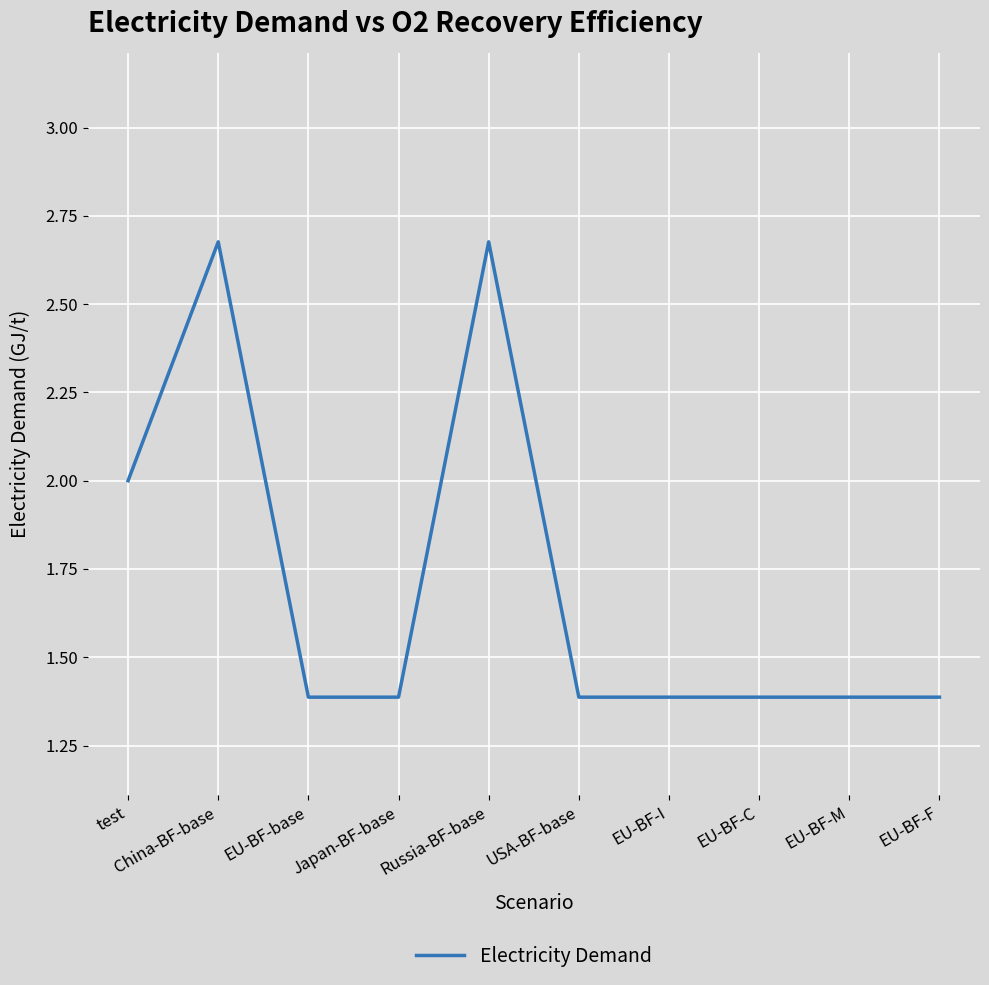

Read the value at EU-BF-C.

1.4